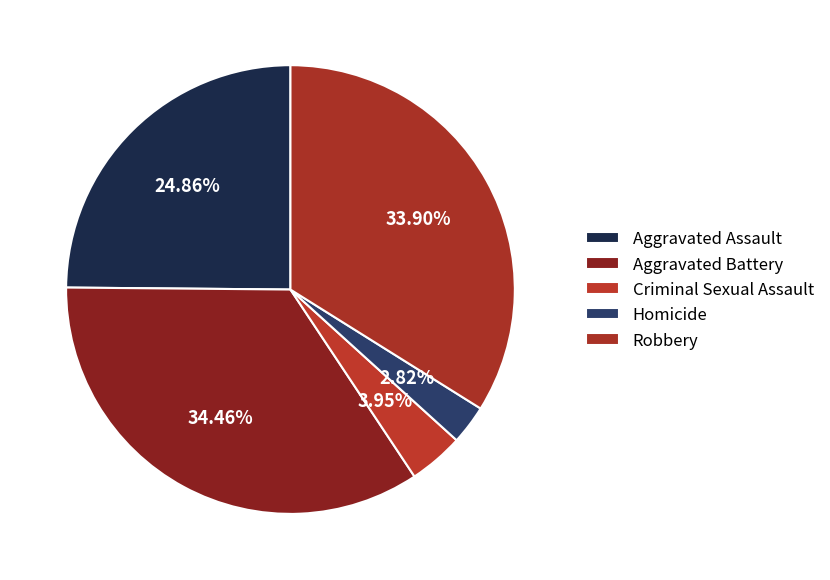

How many slices are in this pie chart?

5